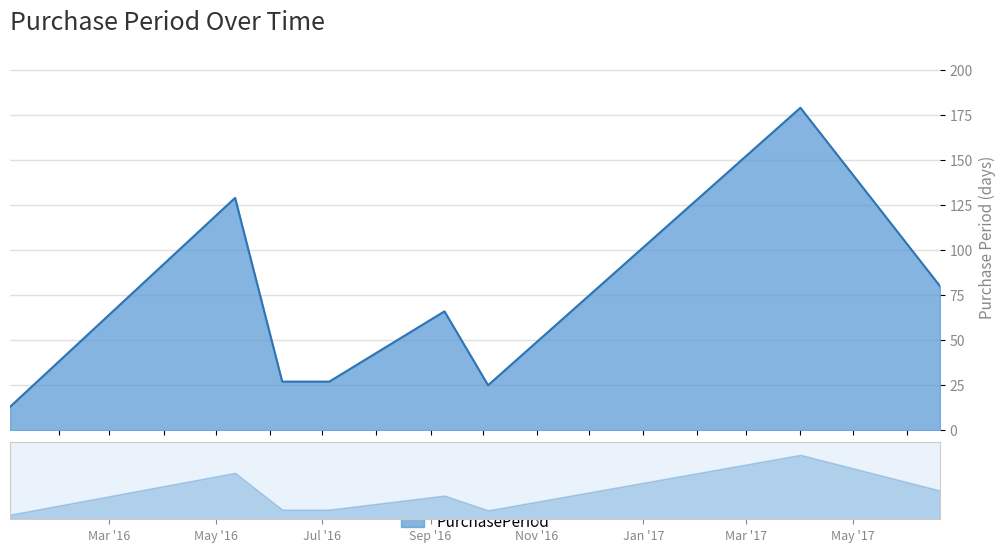

Where does the data first go above 66?

2016-05-12